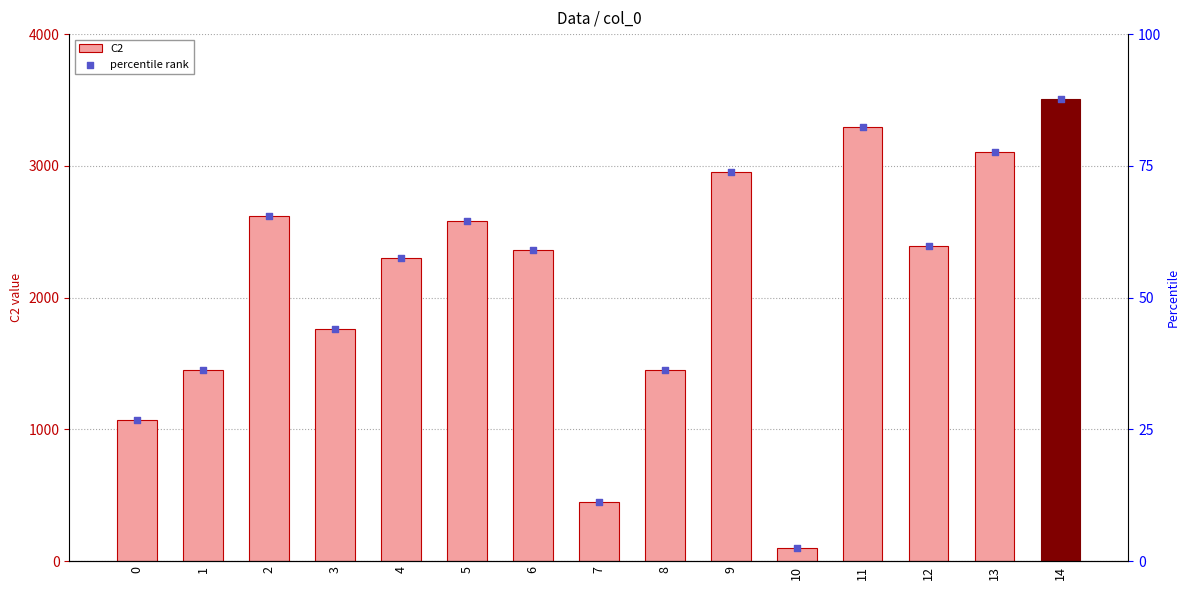

What are all the series names shown in the legend?

C2, percentile rank